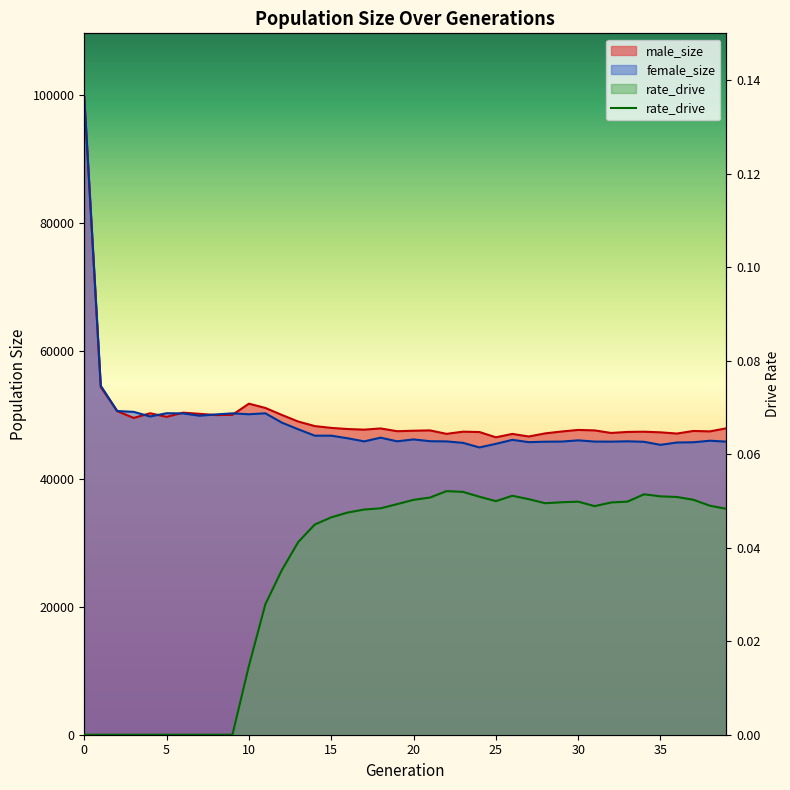

At how many categories does at least one series exceed 95159?

1